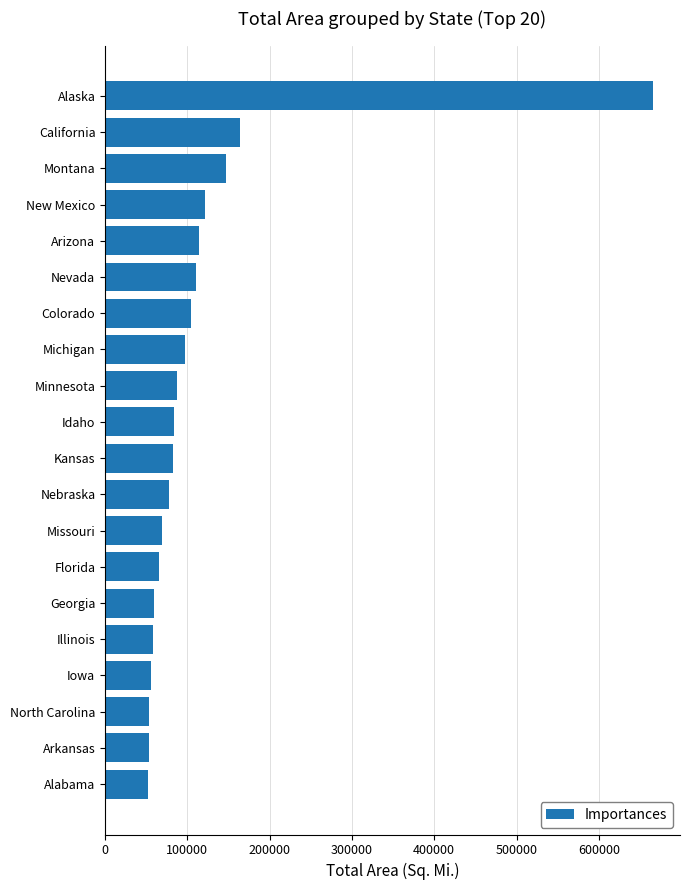

At which category does the chart reach its peak across all series?

Alaska